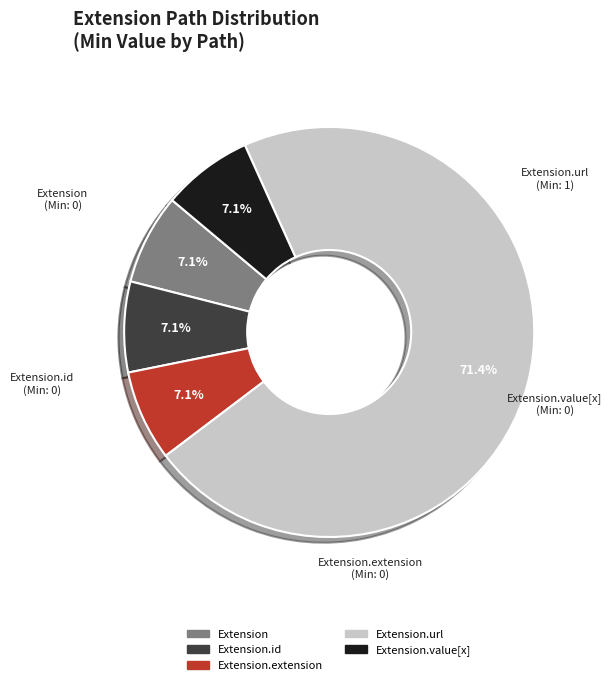

Does any single category account for the majority?

Yes